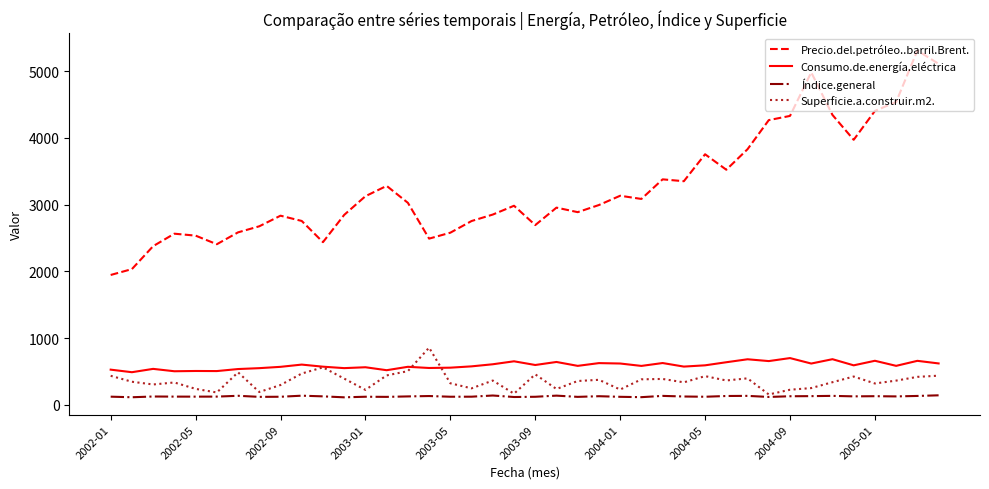

True or false: Precio.del.petróleo..barril.Brent. and Superficie.a.construir.m2. cross at least once.

False